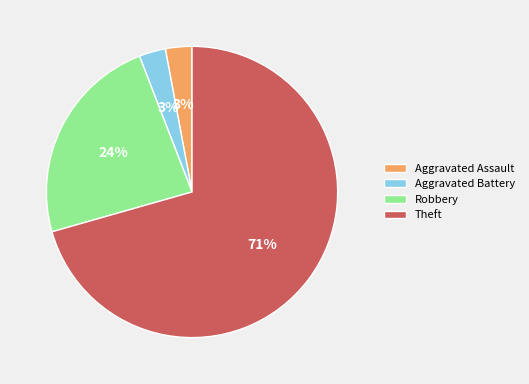

To the nearest percent, what is the difference between the Aggravated Assault and Robbery slice percentages?

21%